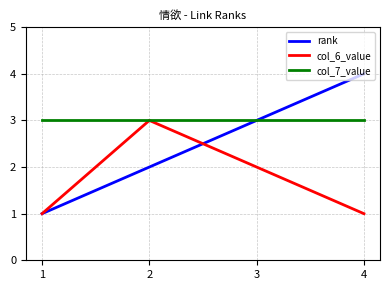

What is the maximum value shown in the chart?

4